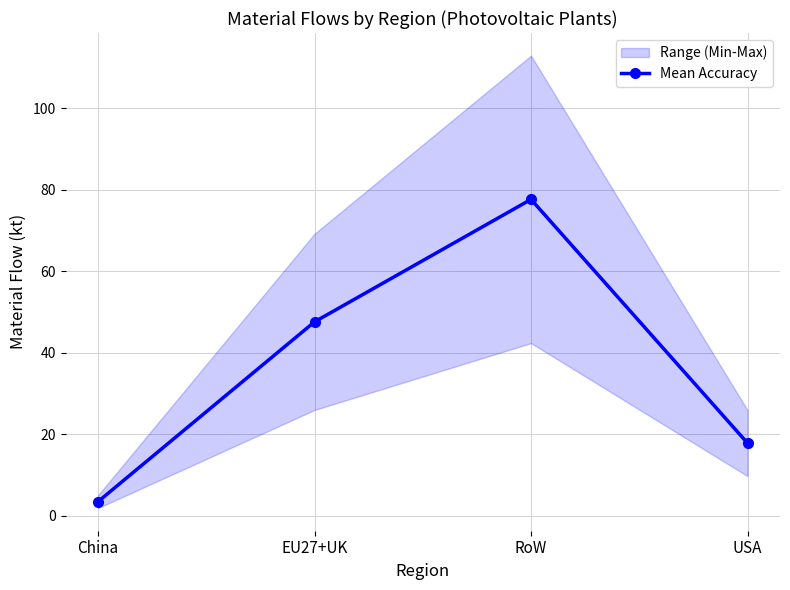

What is the minimum value shown in the chart?

3.5